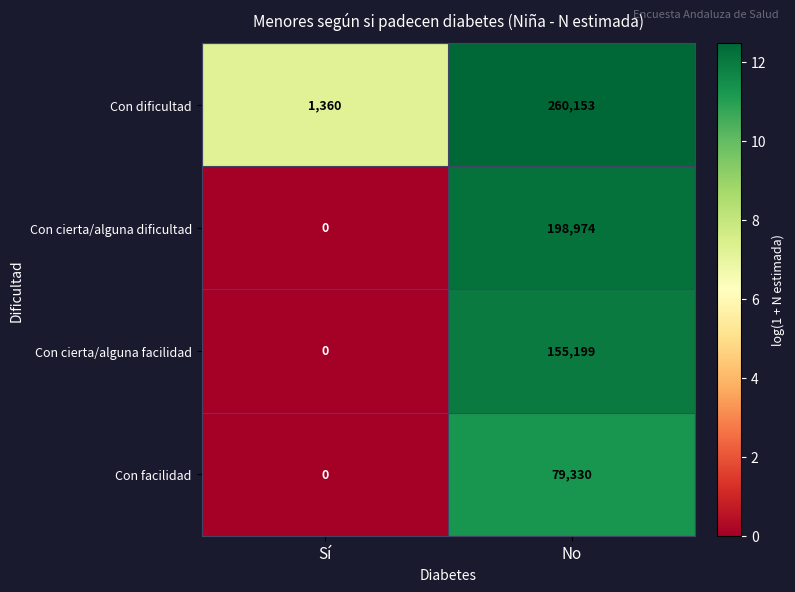

Which series has the largest range (max minus min)?

Con dificultad